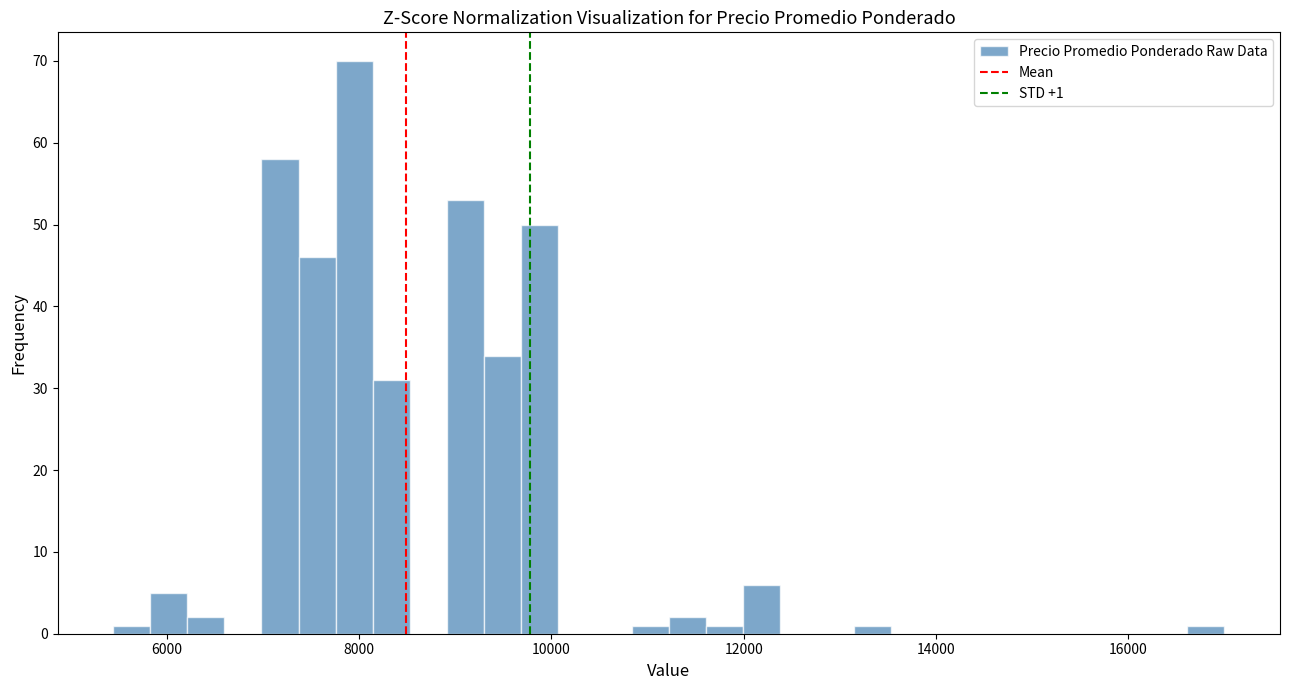

Read against the x-axis, roughly where is the centre of the tallest bar?

8000